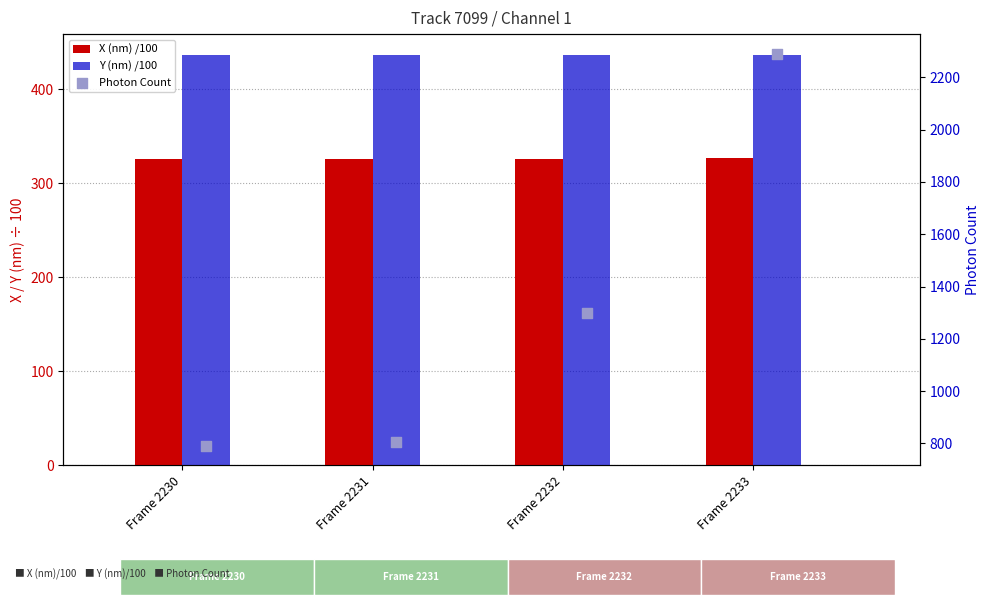

Which series contains the highest Y value?

Photon Count